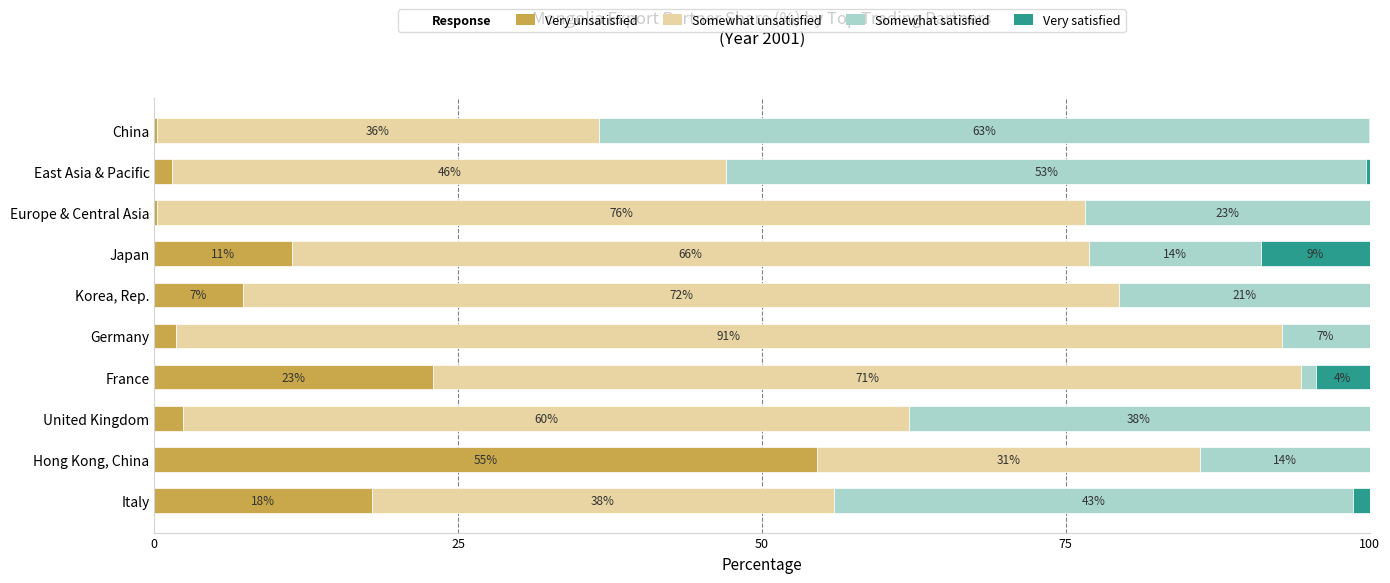

Which series has the largest range (max minus min)?

Somewhat satisfied